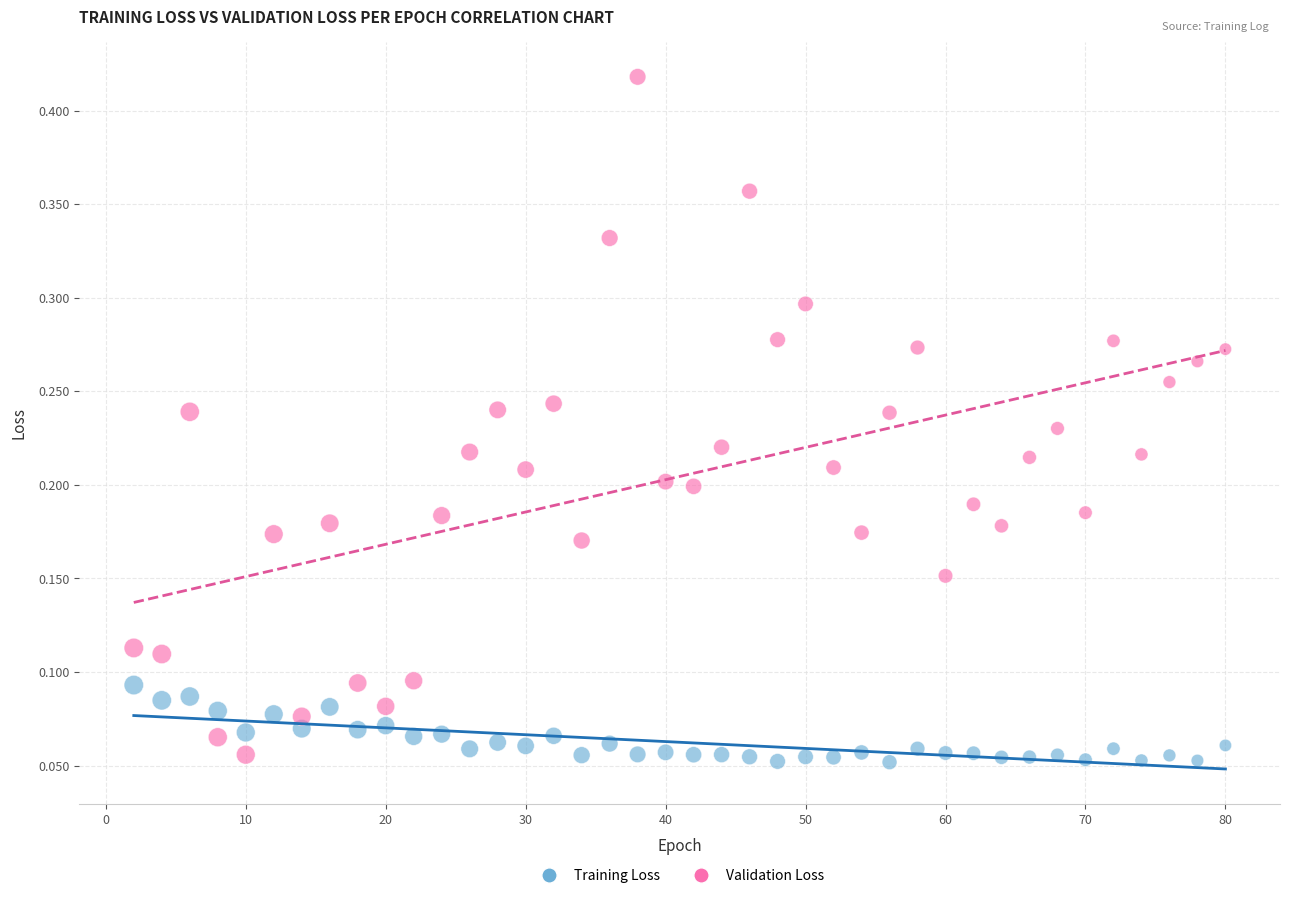

What are all the series names shown in the legend?

Training Loss, Validation Loss